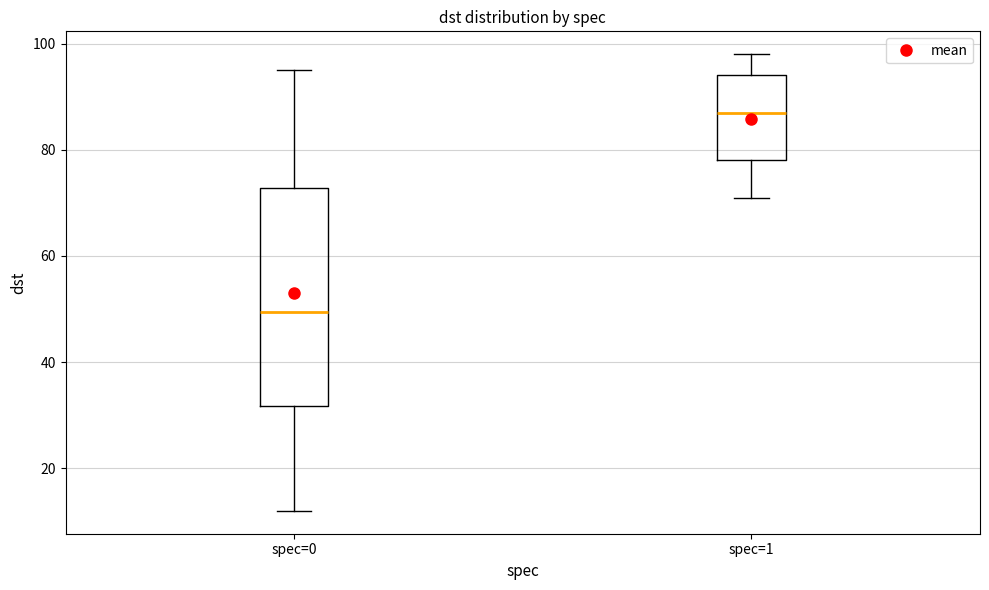

Which box is the tallest, from its lower edge to its upper edge?

spec=0